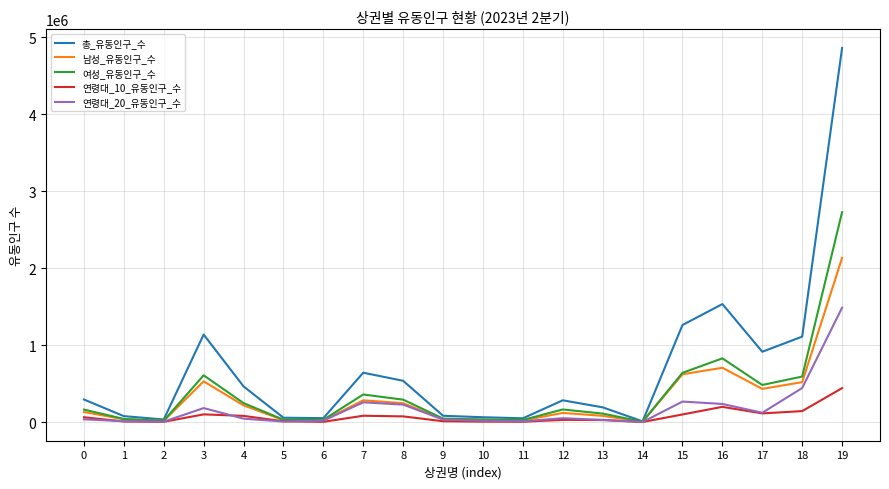

What is the highest value of the 총_유동인구_수 series?

4861686